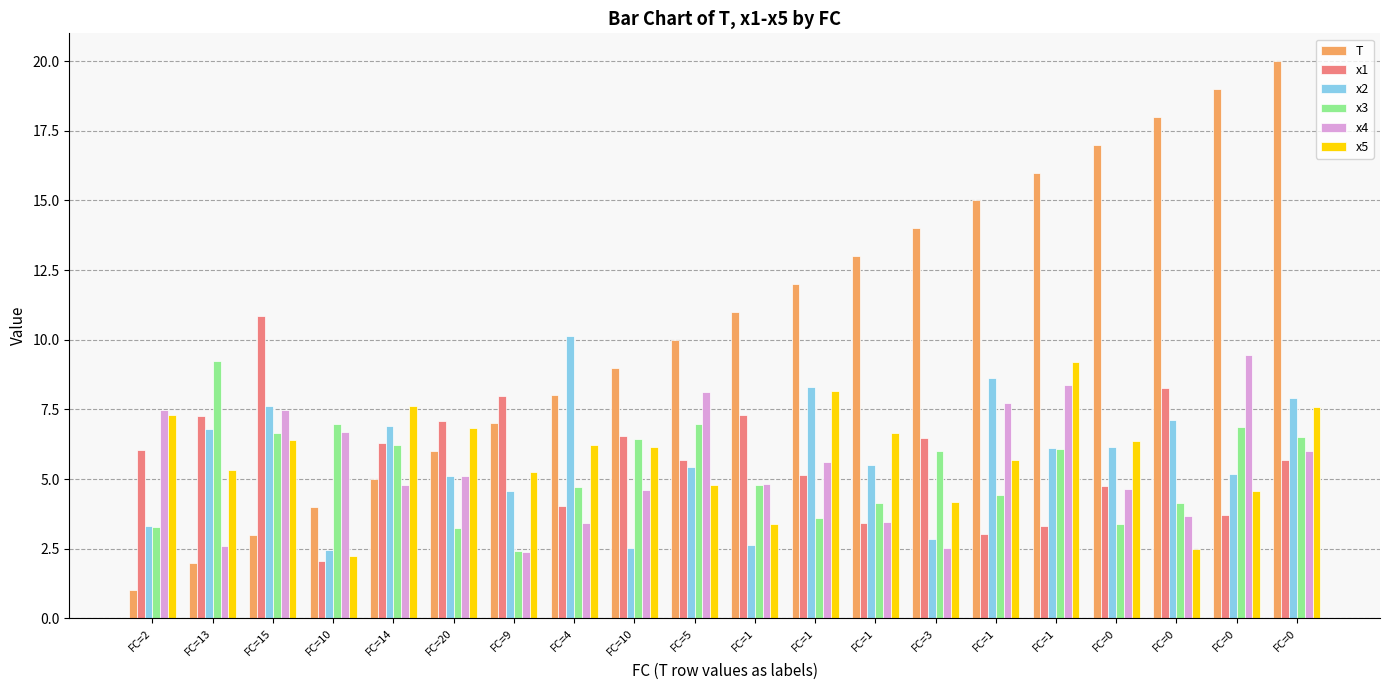

What is the label of the 13th bar from the right?

FC=4